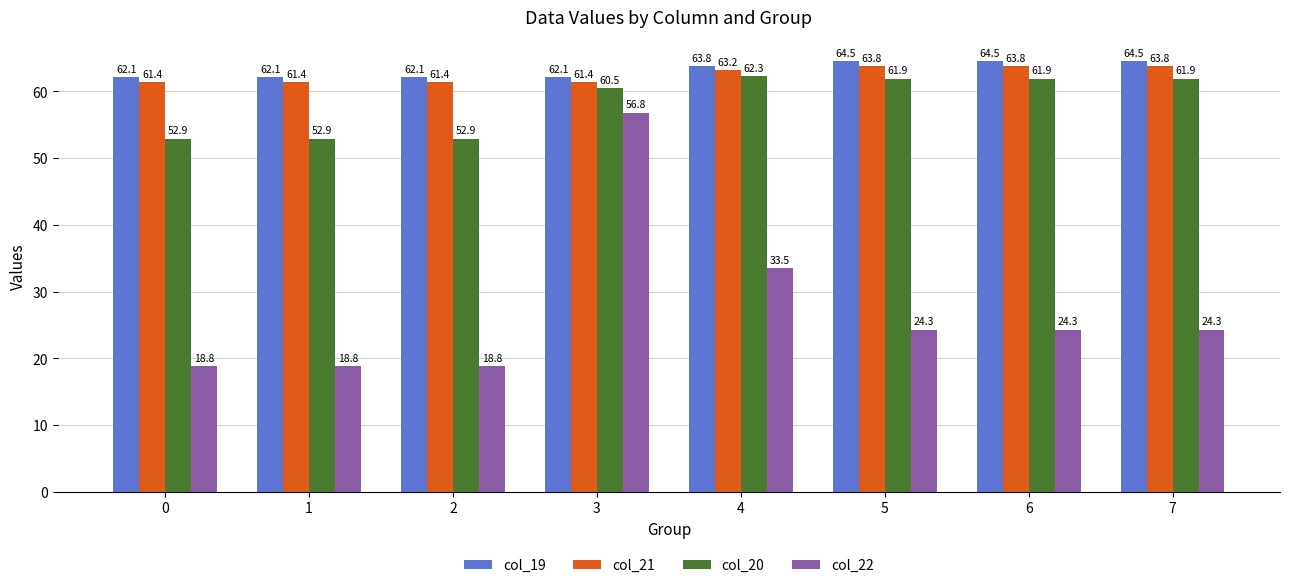

How many data points does each series have?

8